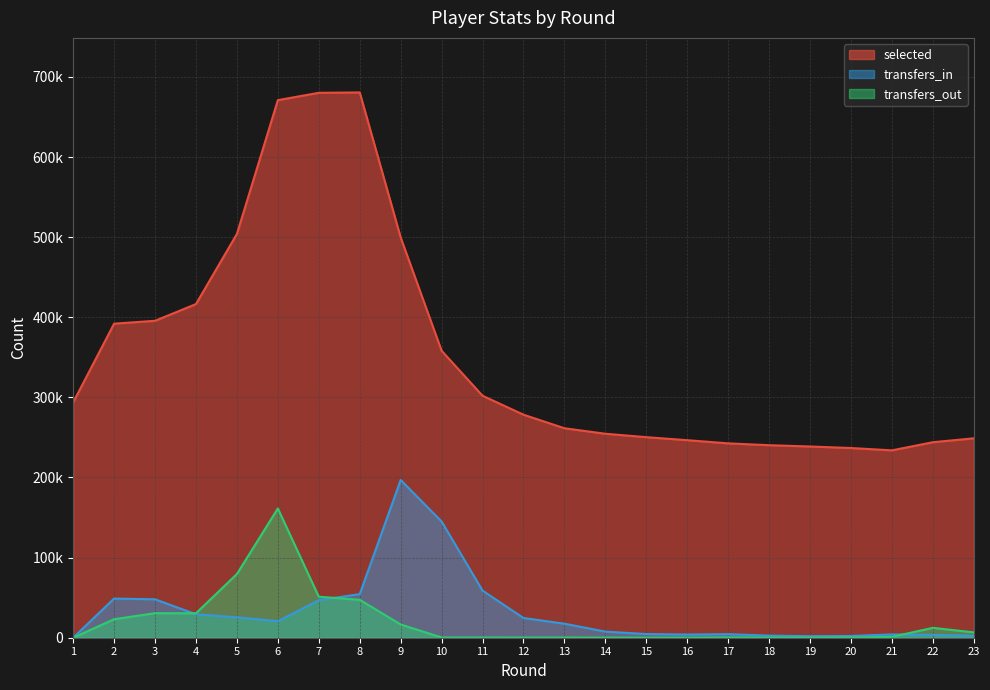

How many distinct data groups are displayed?

3